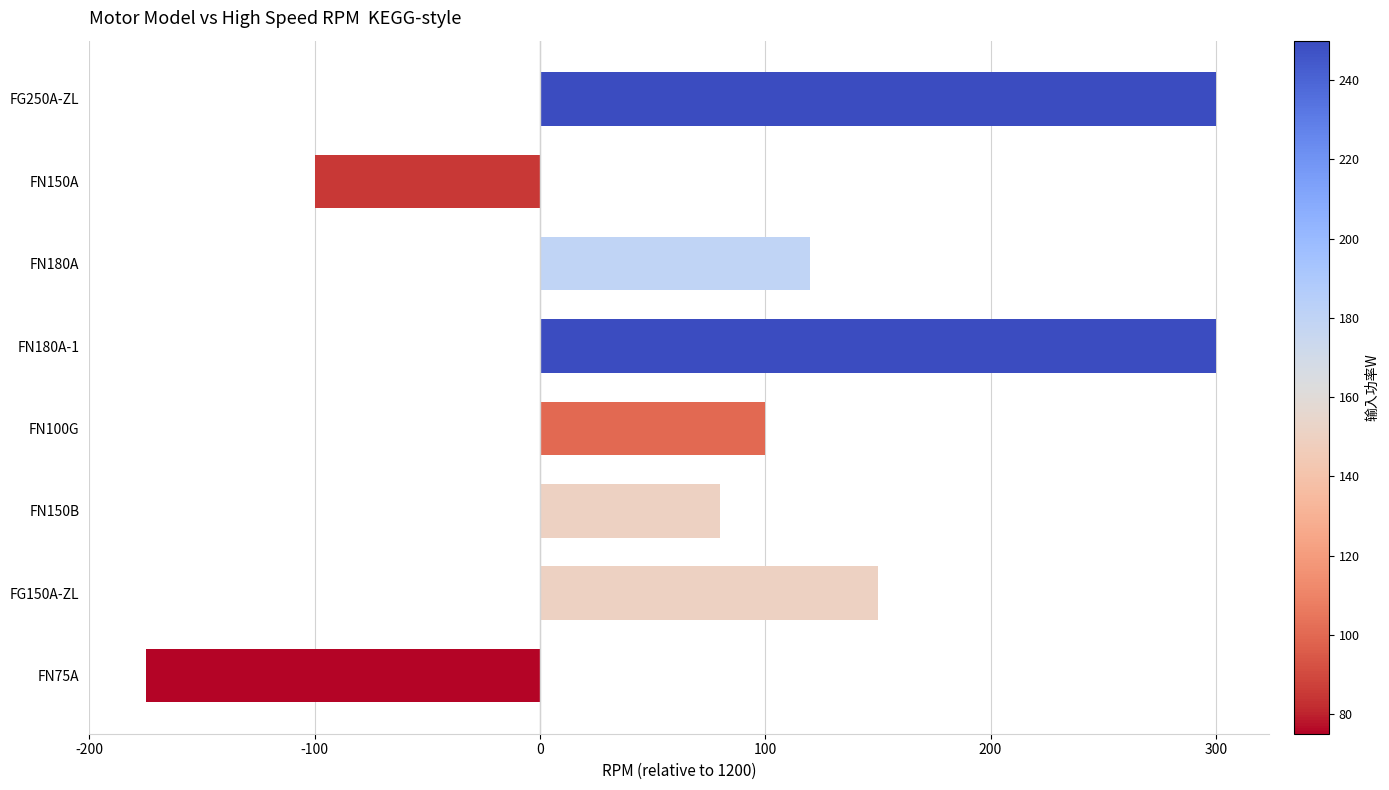

Does the chart contain any negative values?

Yes